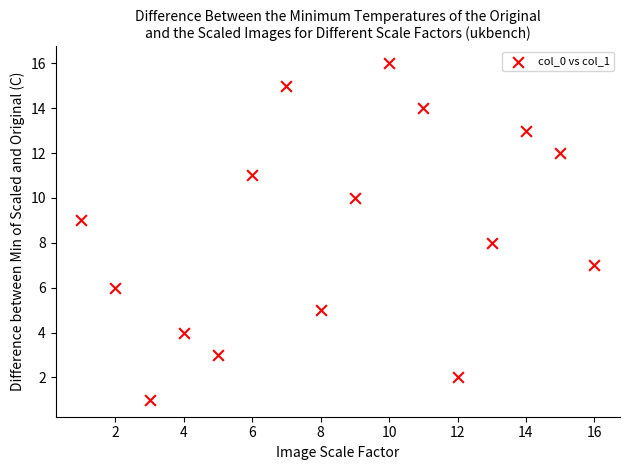

What is the range of X values (max minus min)?

15